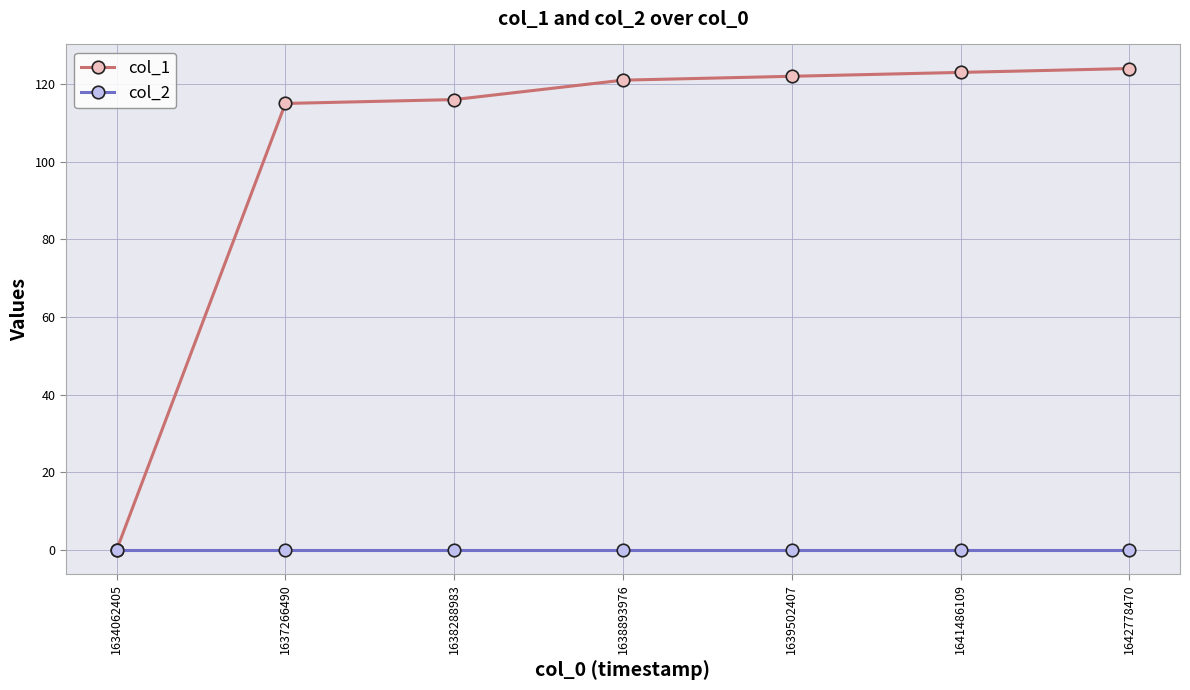

What is the average value of the col_1 series?

103